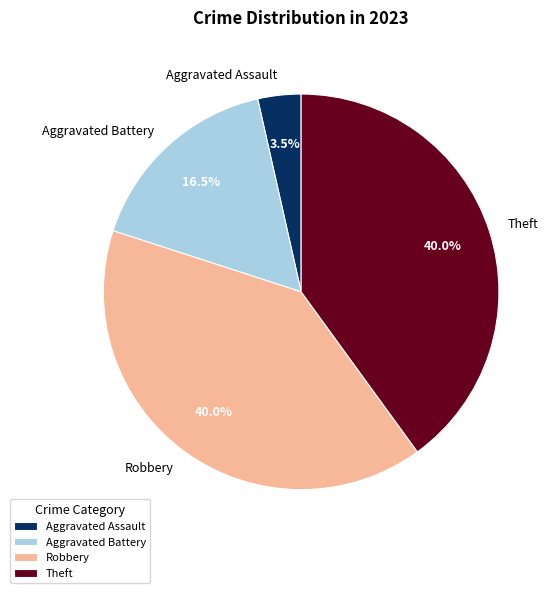

Between Aggravated Battery and Robbery, which is larger?

Robbery